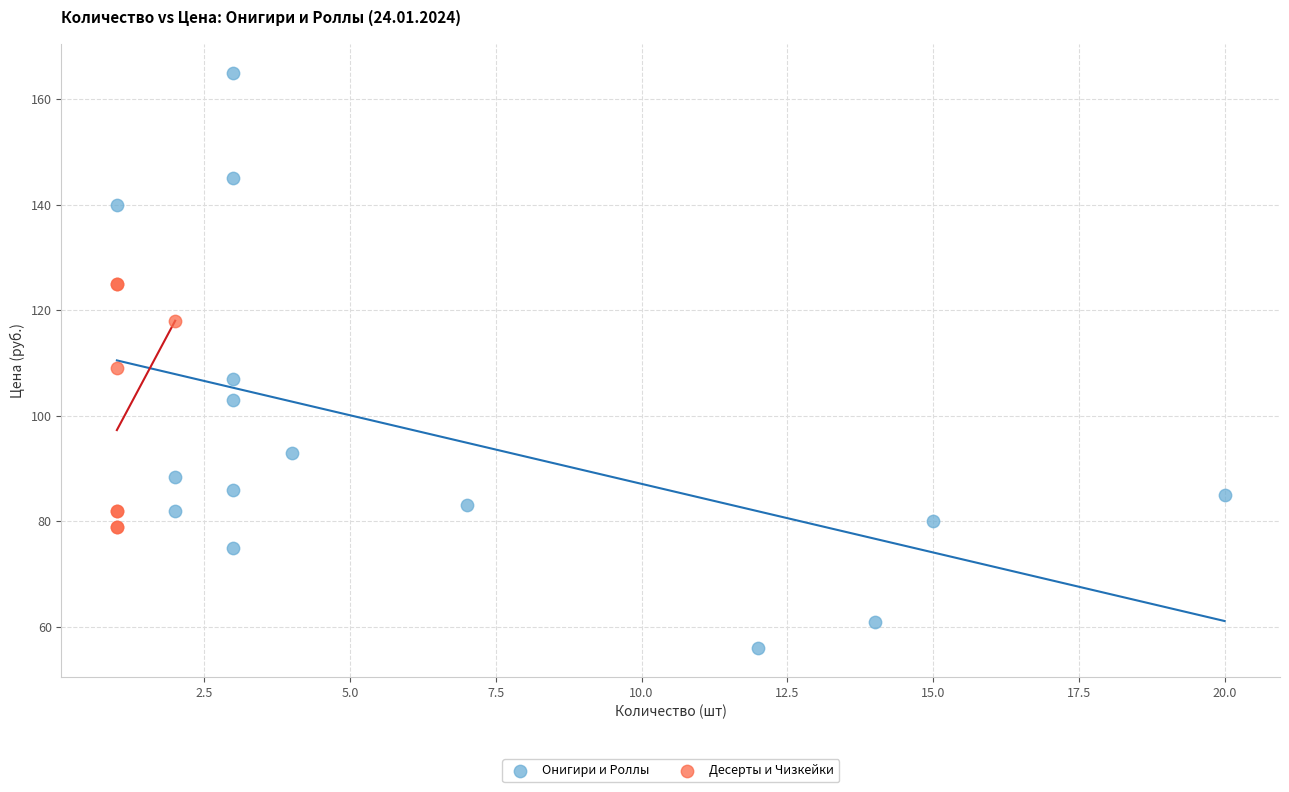

Which series reaches the minimum Y coordinate?

Онигири и Роллы